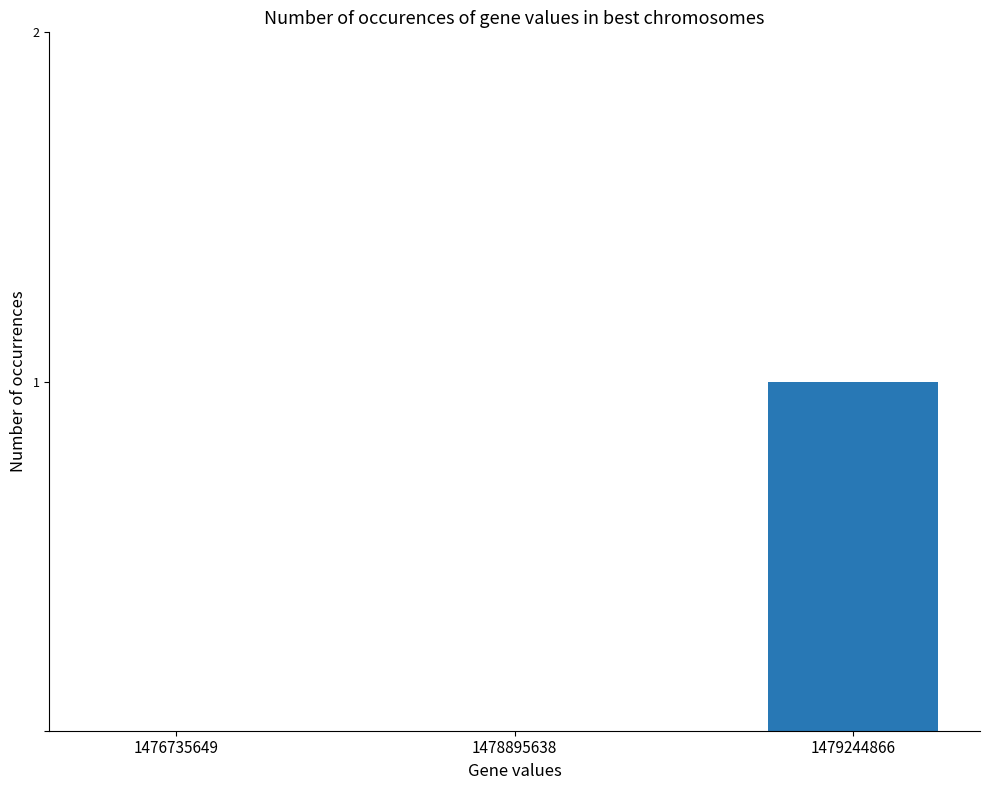

What is the change in value from 1478895638 to 1479244866?

+1